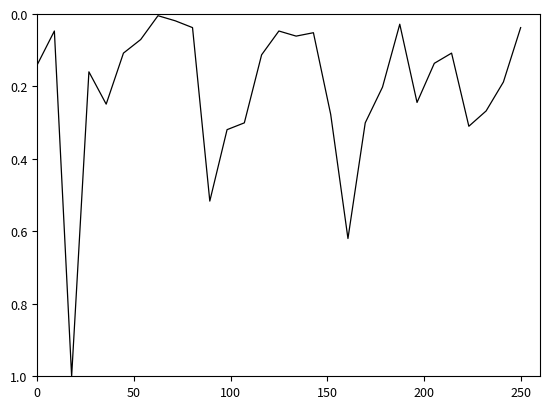

What is the difference between the maximum and minimum values?

1.0